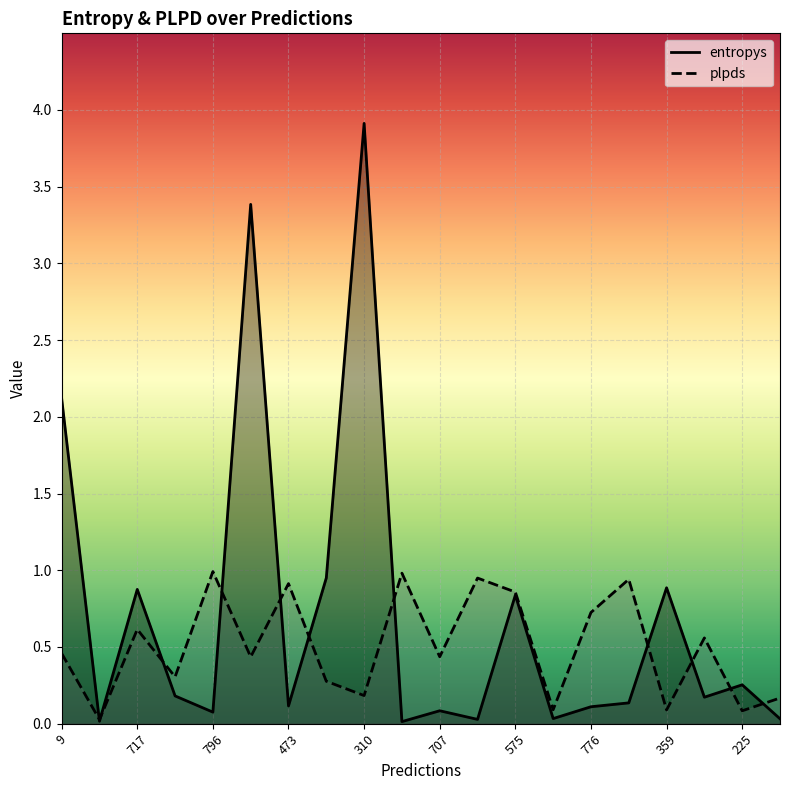

What is the sum of the plpds values at 310 and 9?

0.6